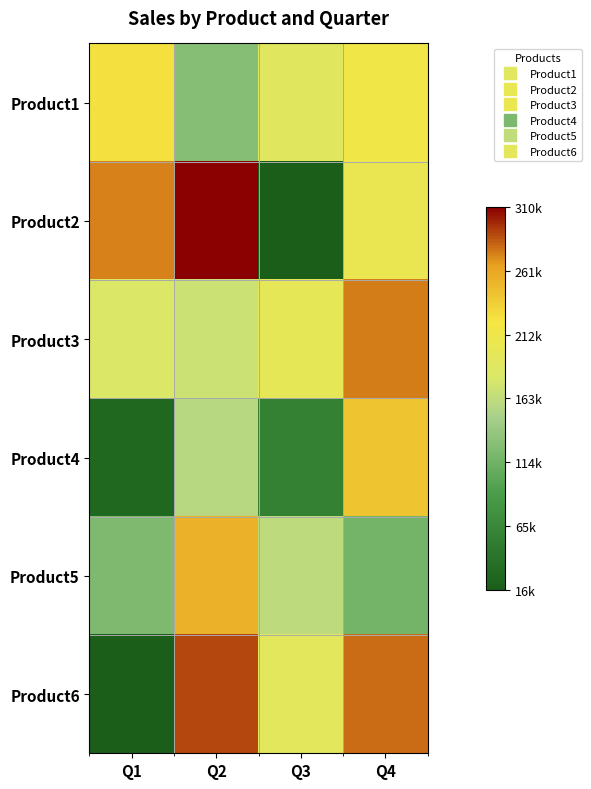

Reading left to right, extract all data points from this chart.

Product1: Q1=224789	Q2=127750	Q3=188622	Q4=215972
Product2: Q1=273617	Q2=310450	Q3=16484	Q4=204802
Product3: Q1=180523	Q2=169481	Q3=197774	Q4=275837
Product4: Q1=26854	Q2=157752	Q3=56231	Q4=243285
Product5: Q1=122420	Q2=254307	Q3=161682	Q4=116720
Product6: Q1=15618	Q2=290770	Q3=192488	Q4=280013